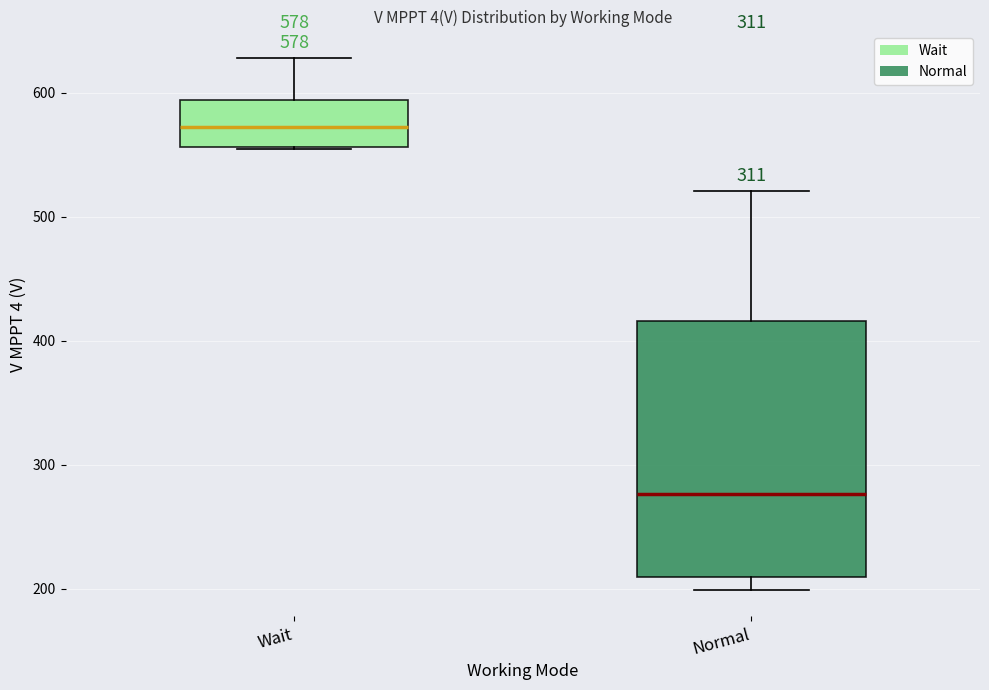

Which box has the highest median line?

Wait